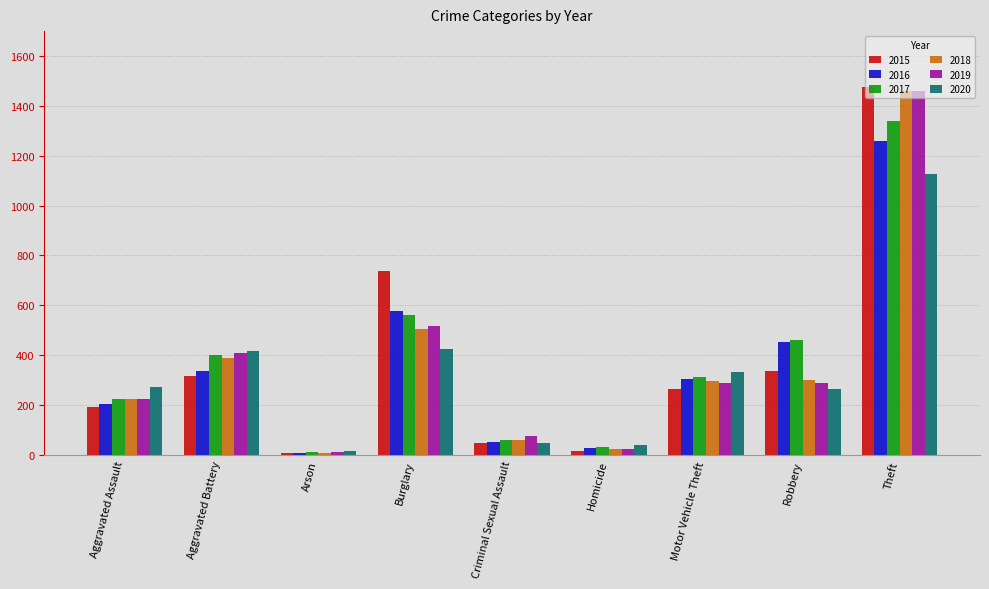

What is the total value across all series at Robbery?

2102